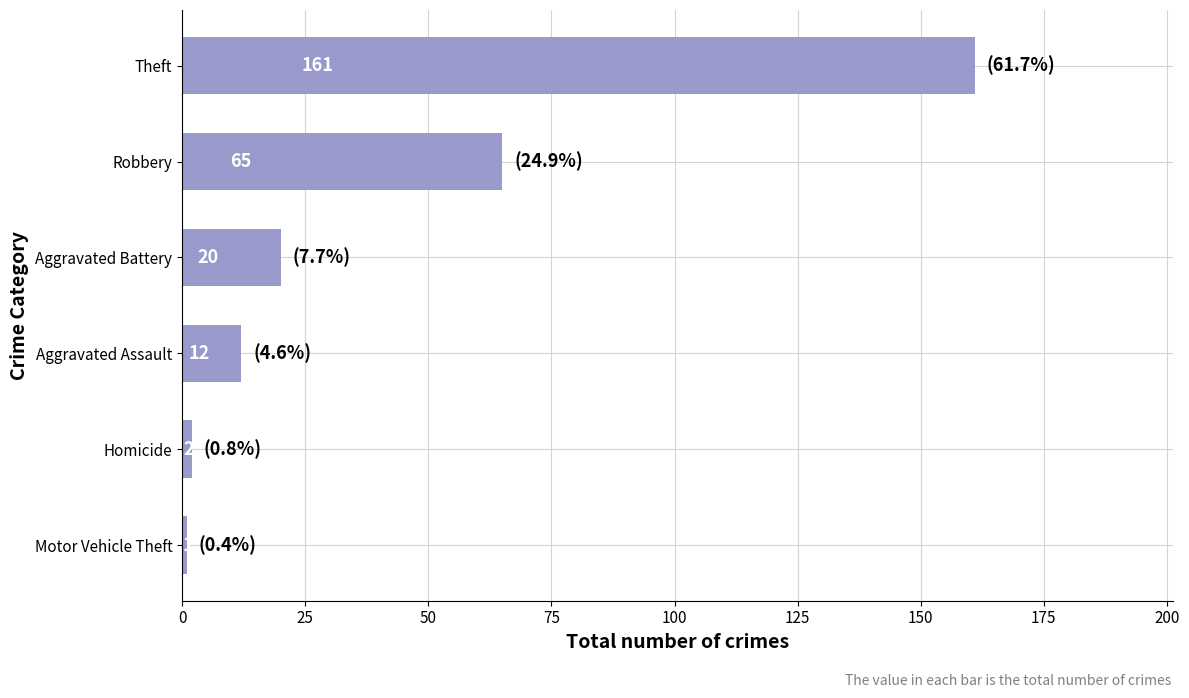

What is the difference between the maximum and minimum values?

160